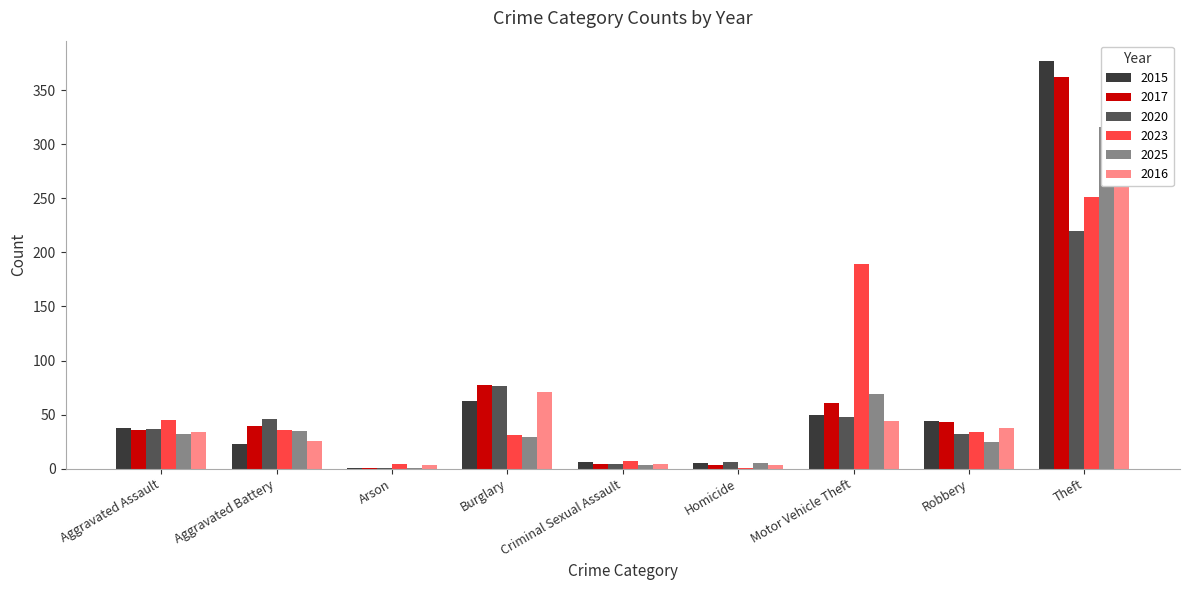

Reading right to left, list all the values displayed in this chart.

2015: 377	44	50	5	6	63	1	23	38
2017: 362	43	61	3	4	77	1	39	36
2020: 220	32	48	6	4	76	1	46	37
2023: 251	34	189	1	7	31	4	36	45
2025: 316	25	69	5	3	29	1	35	32
2016: 275	38	44	3	4	71	3	26	34